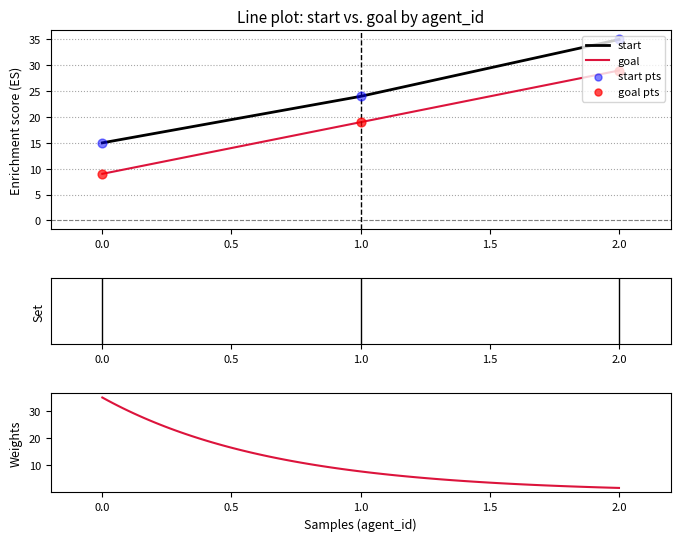

Is the value of start at 1.0 greater than the value of goal at 2.0?

No